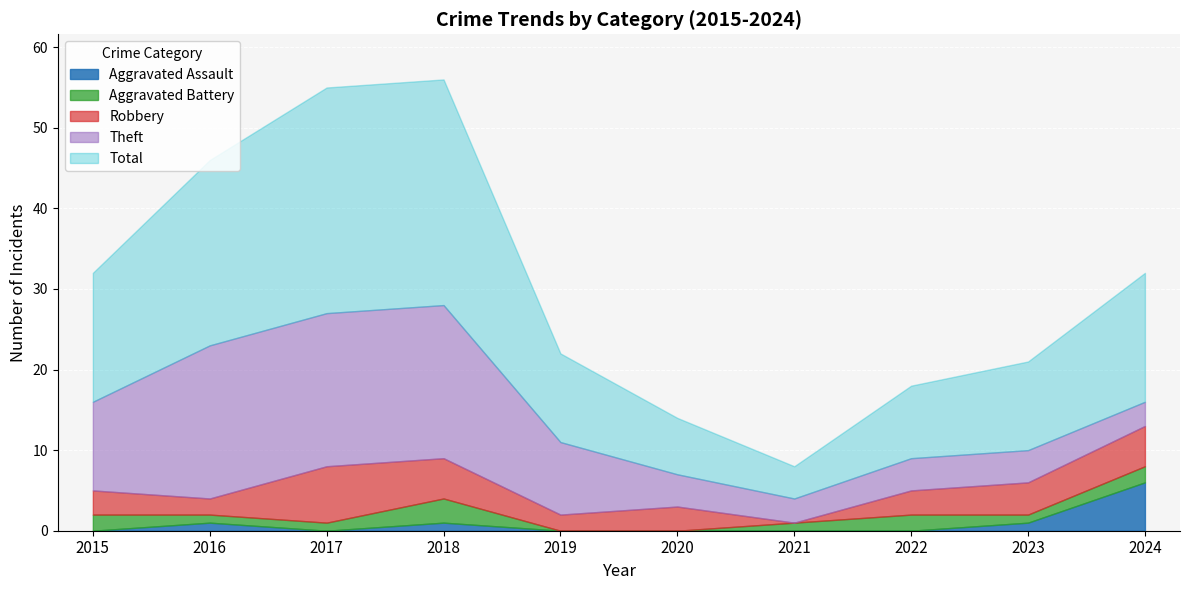

Which category has the highest value in the Aggravated Assault series?

2024